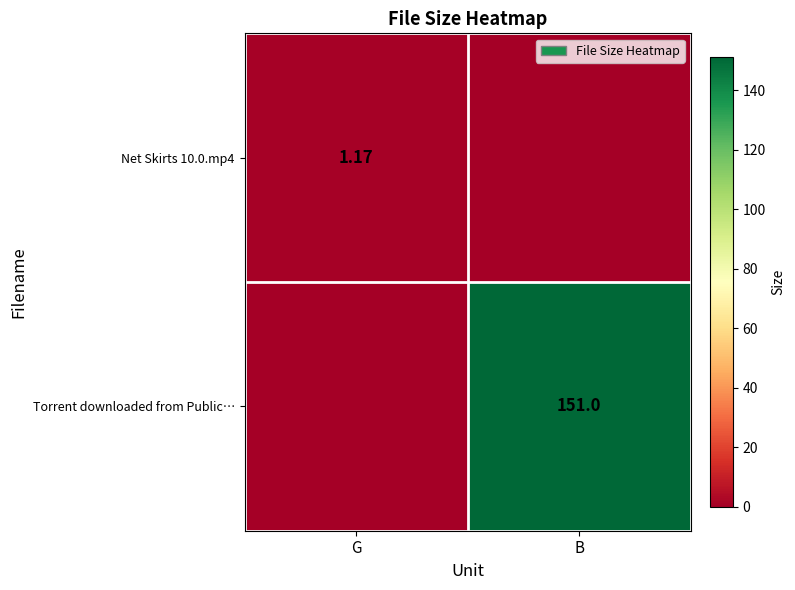

At how many categories does at least one series exceed 4?

1